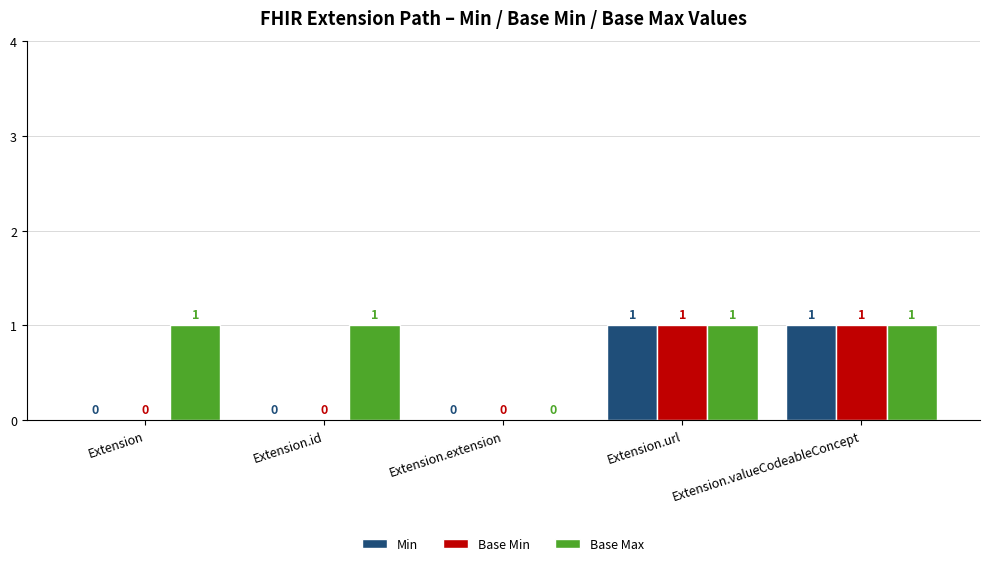

At which label is Base Max closest to 0?

Extension.extension